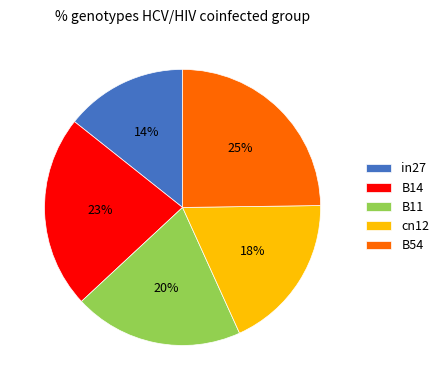

To the nearest percent, what portion does B14 represent?

23%